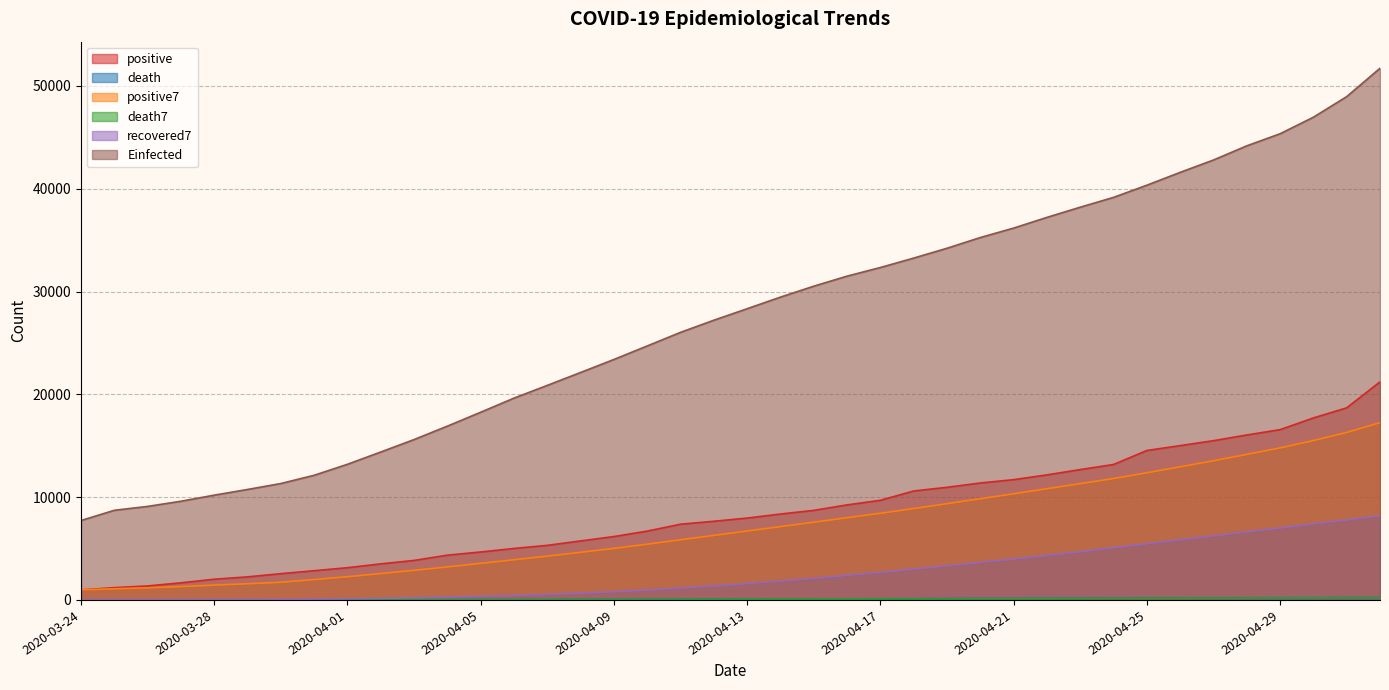

What is the value of the positive7 point at the 16th from the left?

4633.1